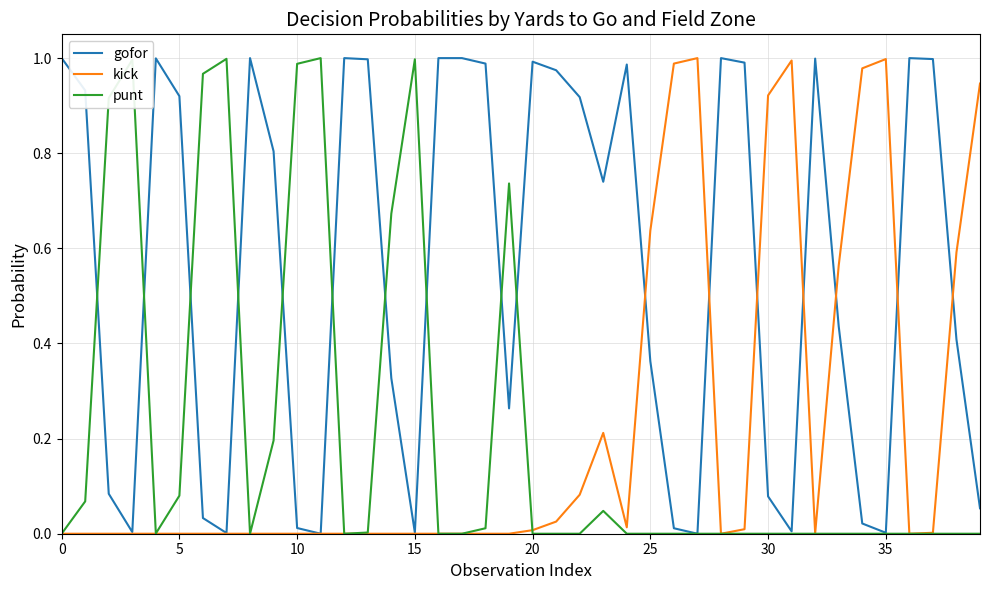

What are all the series names shown in the legend?

gofor, kick, punt